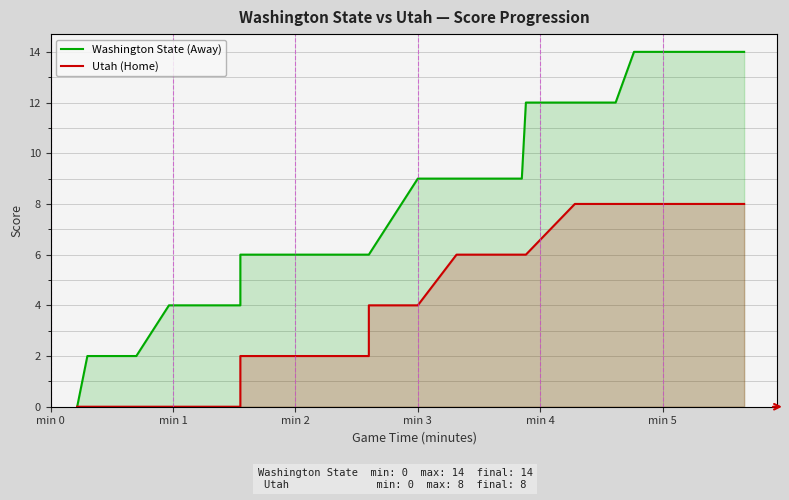

Which series has the largest total across all categories?

Washington State (Away)